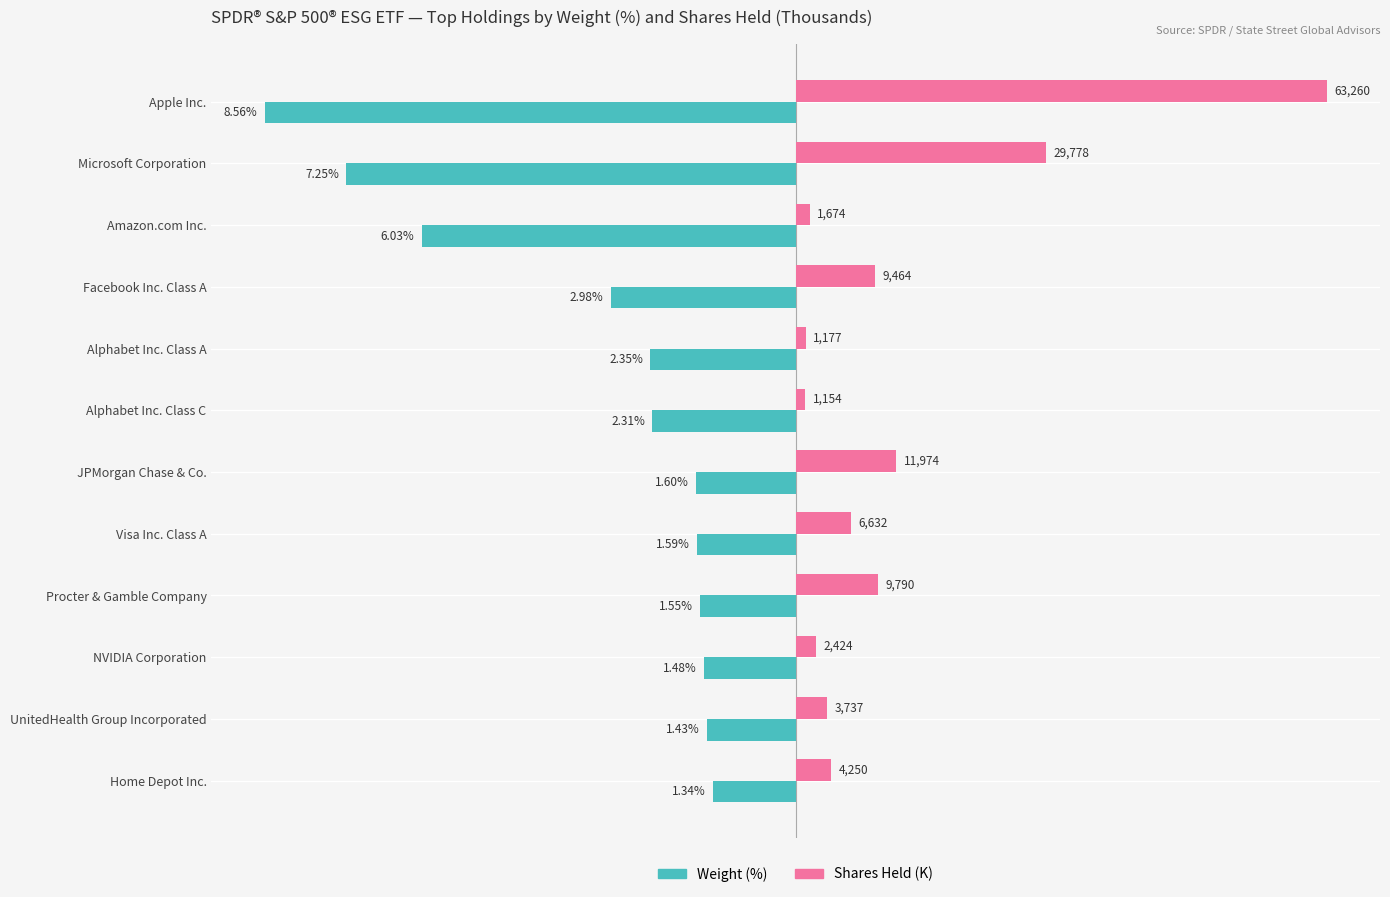

What are all the series names shown in the legend?

Weight (%), Shares Held (K)